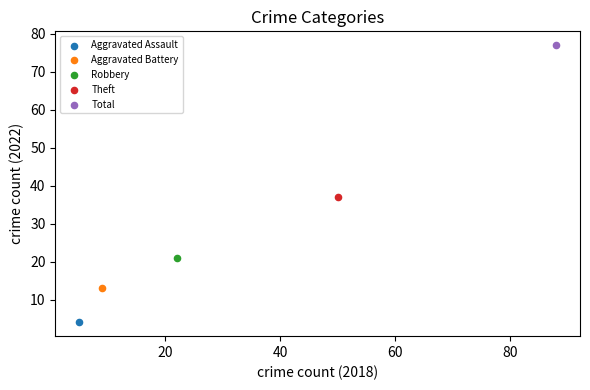

Which series contains the highest Y value?

Total